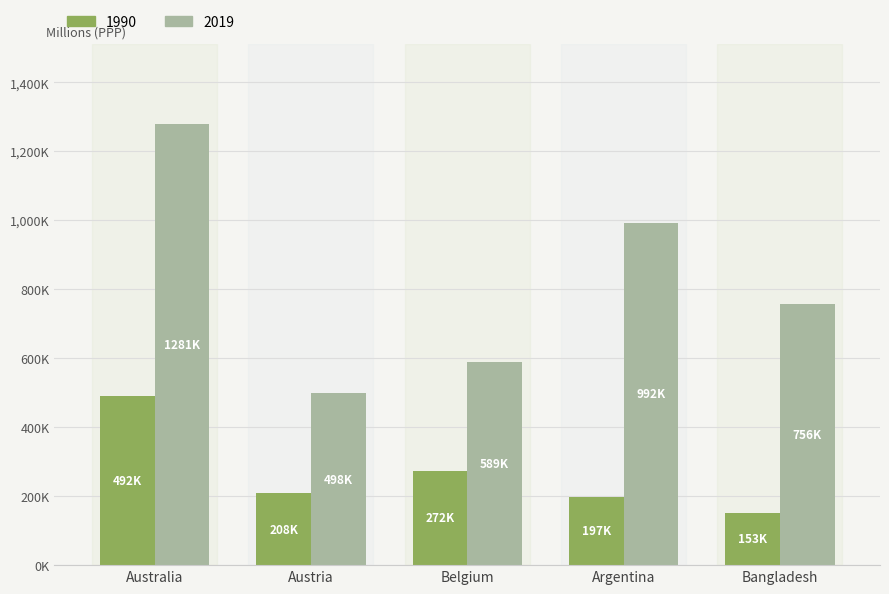

What are all the series names shown in the legend?

1990, 2019